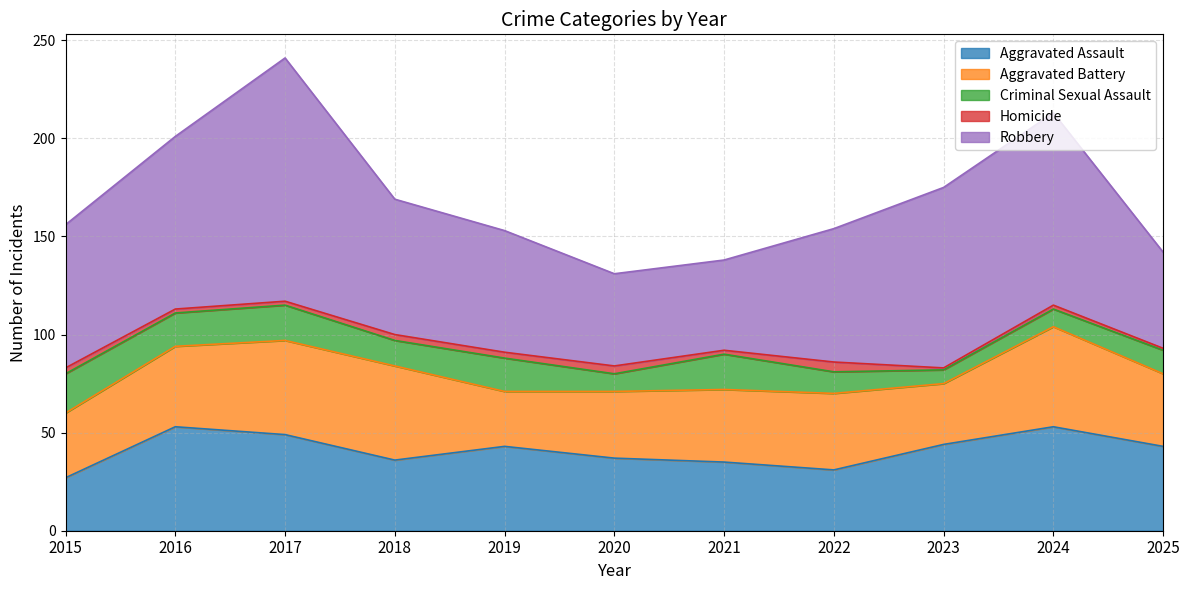

At how many categories does at least one series exceed 36?

11